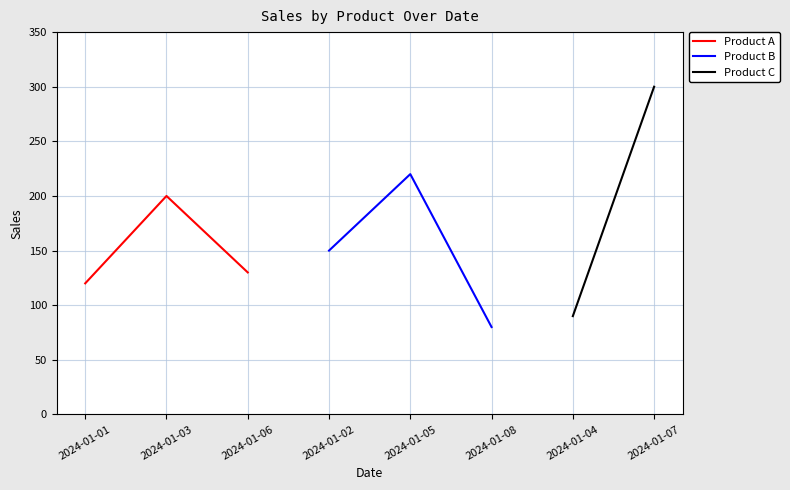

At which label does Product A reach its minimum?

2024-01-01